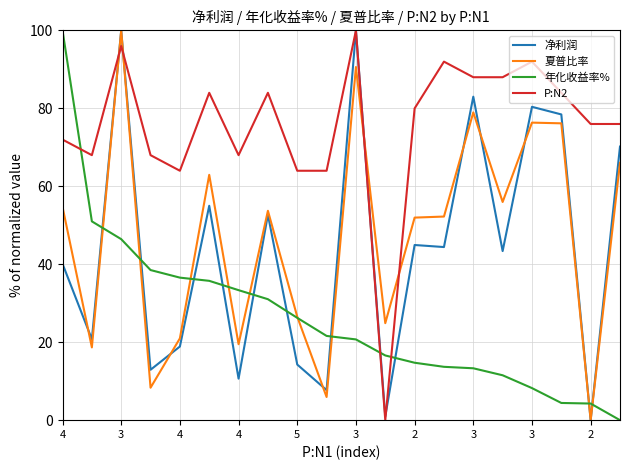

What is the maximum value for 夏普比率?

100.0